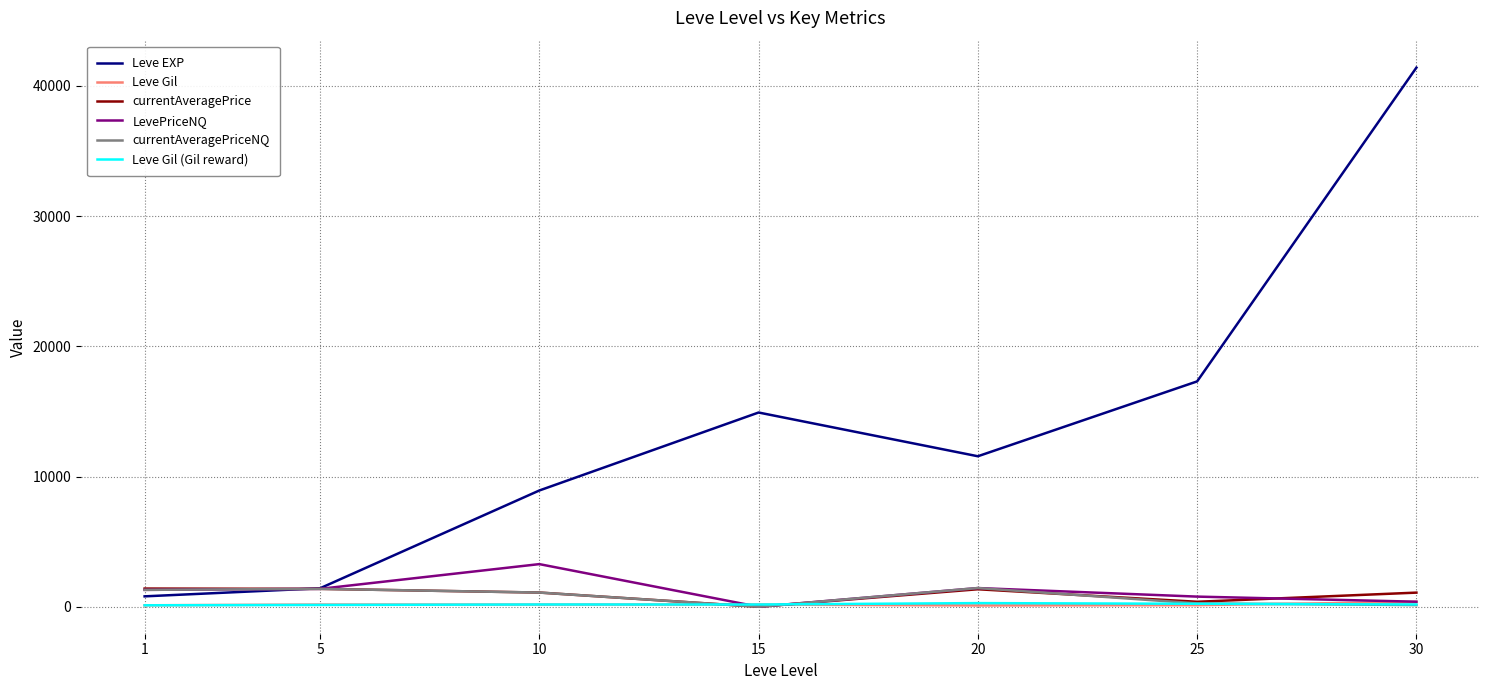

At how many categories does at least one series exceed 28887?

1